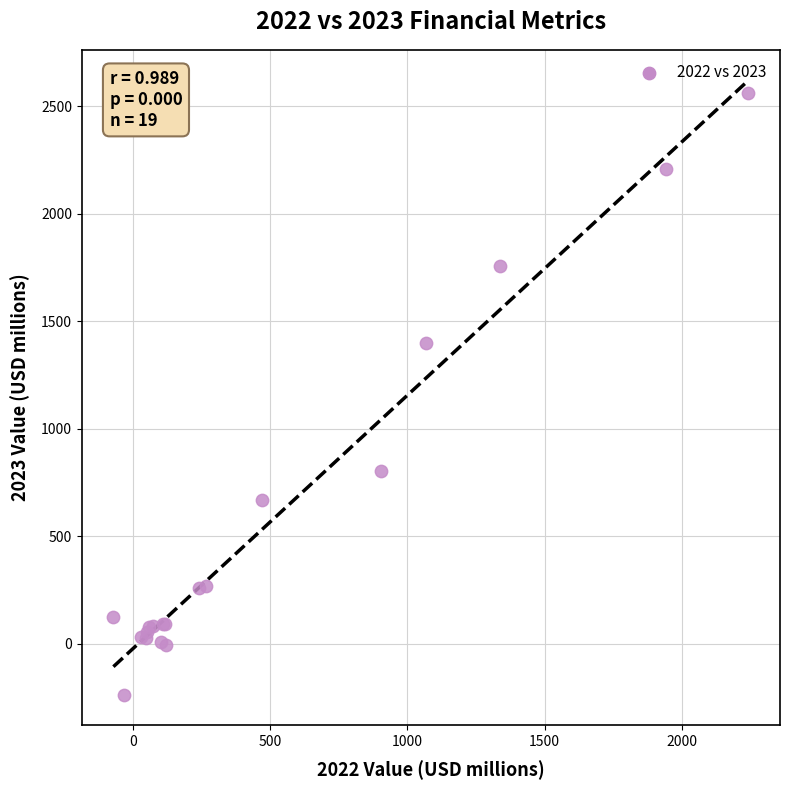

What Y value in the scatter plot is closest to 1162?

1397.0